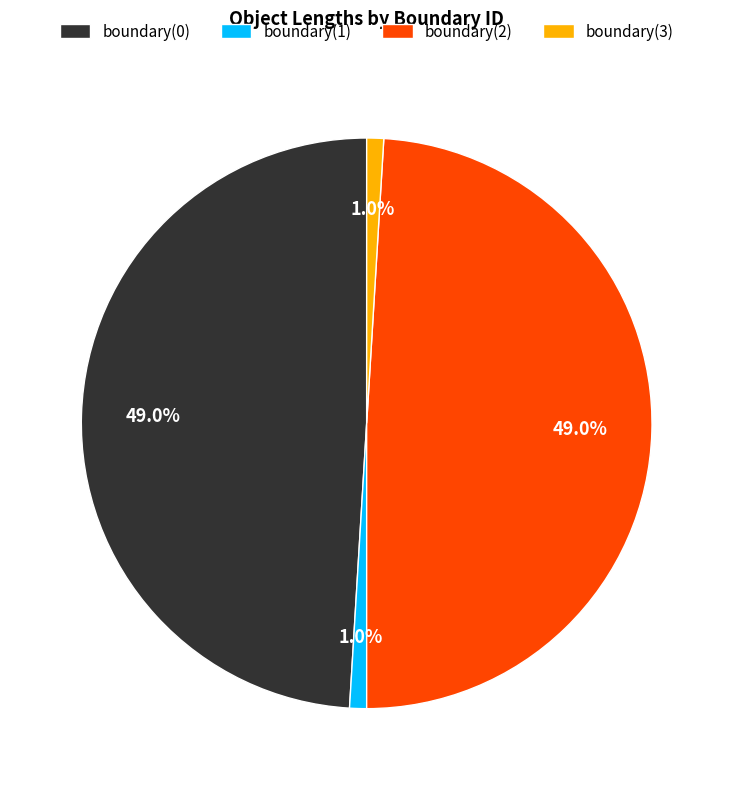

To the nearest percent, what percentage of the pie is boundary(0)?

49%